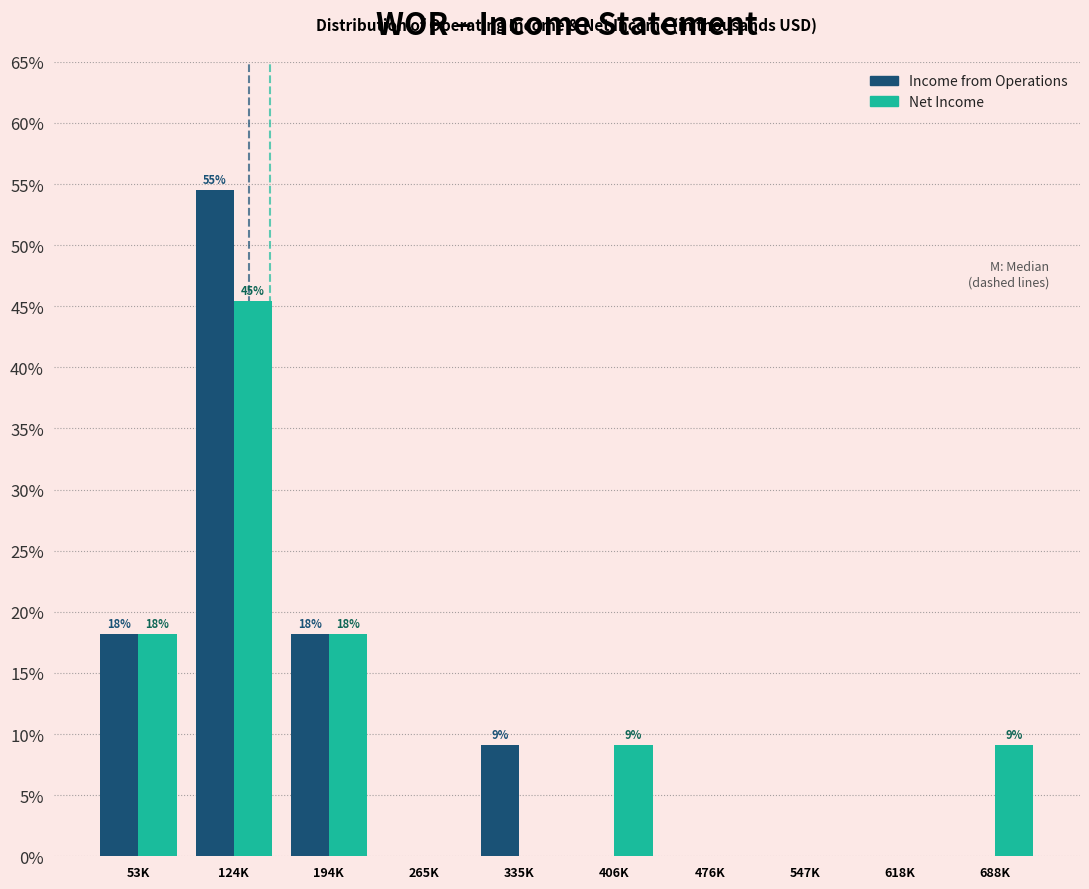

Reading left to right, list all the values displayed in this chart.

Income from Operations: 53K=18.2	124K=54.5	194K=18.2	265K=0.0	335K=9.1	406K=0.0	476K=0.0	547K=0.0	618K=0.0	688K=0.0
Net Income: 53K=18.2	124K=45.5	194K=18.2	265K=0.0	335K=0.0	406K=9.1	476K=0.0	547K=0.0	618K=0.0	688K=9.1